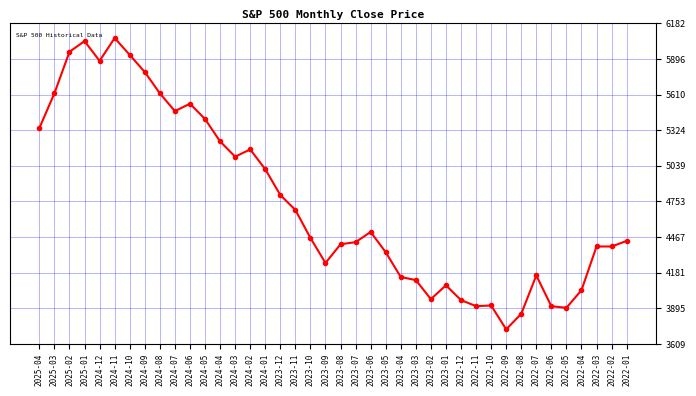

At which category does the data reach its first local peak?

2025-01